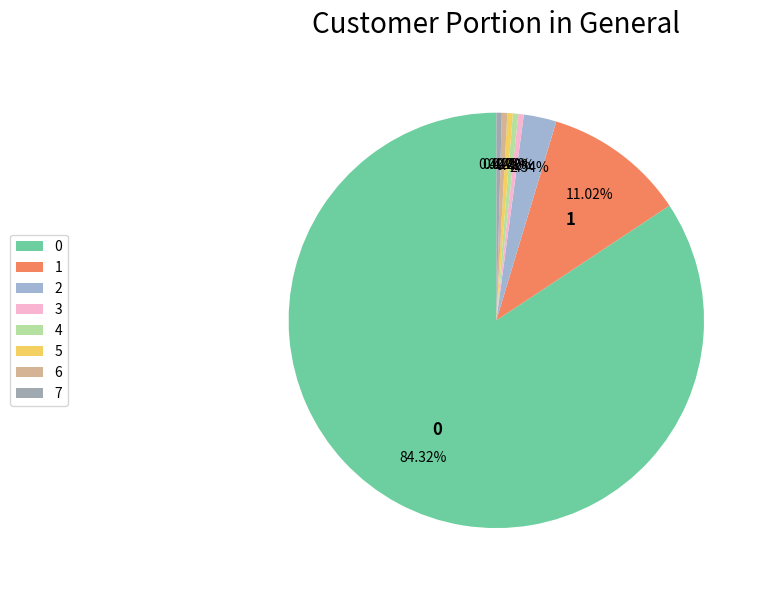

To the nearest percent, what is the combined percentage of 7 and 4?

1%